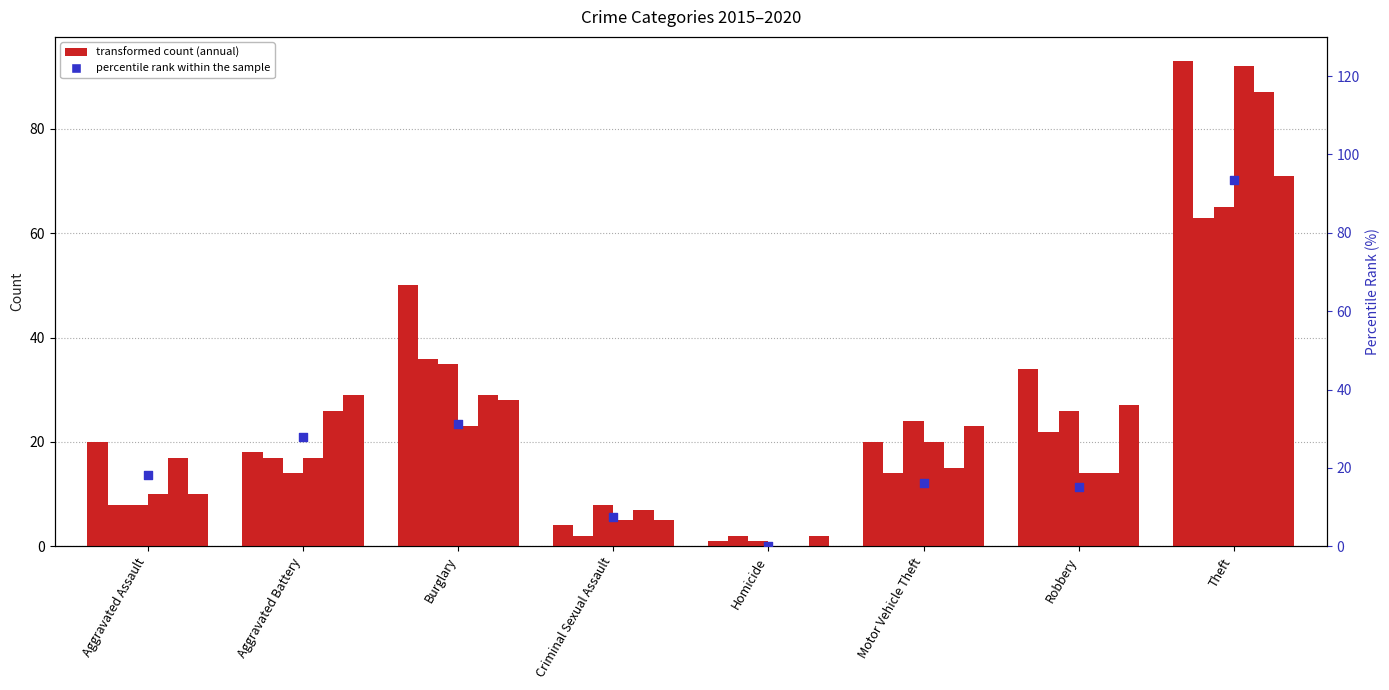

Approximately how many times larger is the value at Motor Vehicle Theft compared to Aggravated Assault?

0.9